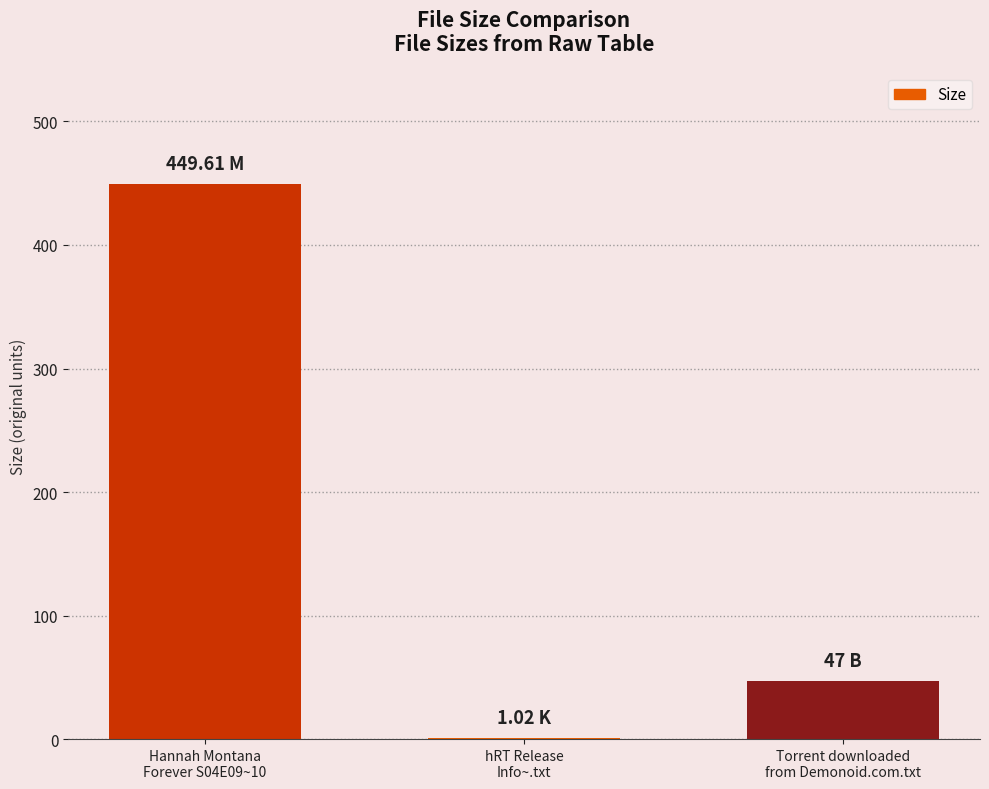

What is the average value?

165.9